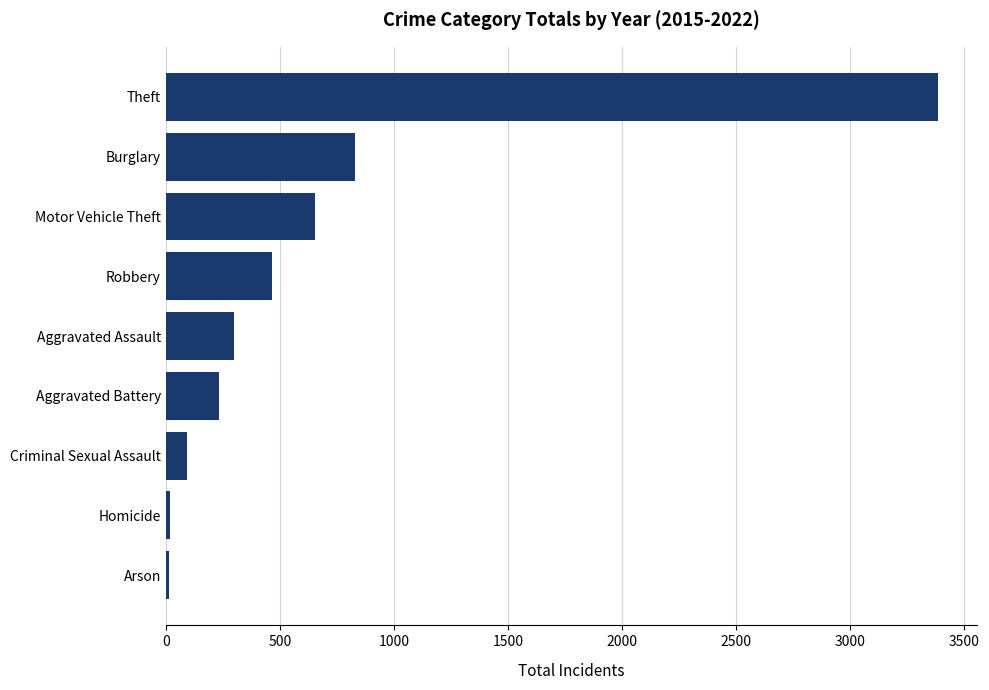

What is the difference between the second highest and second lowest values?

814